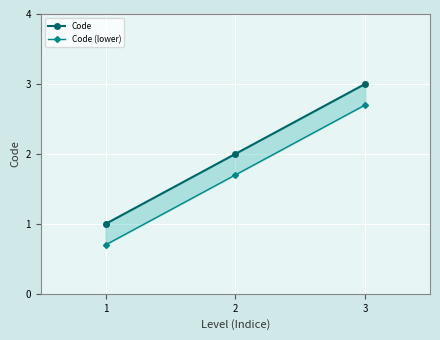

How many lines are shown in the chart?

2